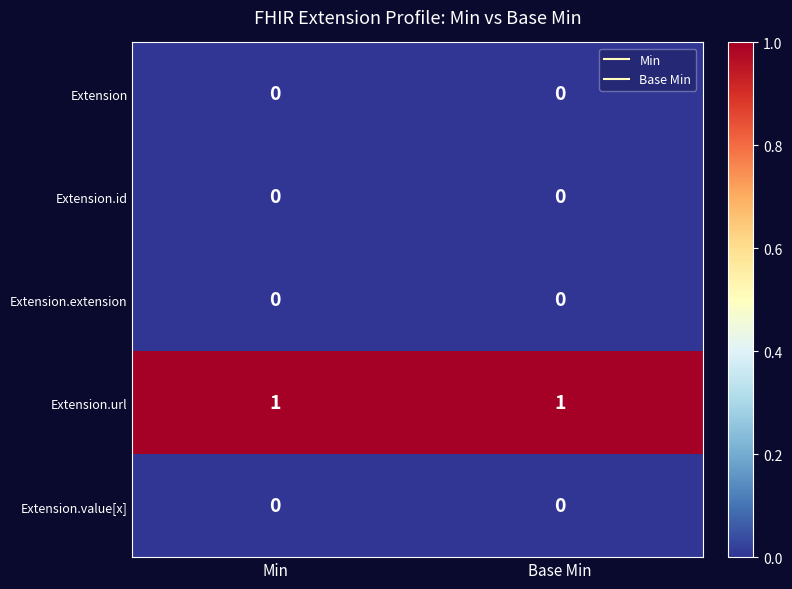

Reading left to right, transcribe all the data shown in this chart.

Extension: 0	0
Extension.id: 0	0
Extension.extension: 0	0
Extension.url: 1	1
Extension.value[x]: 0	0